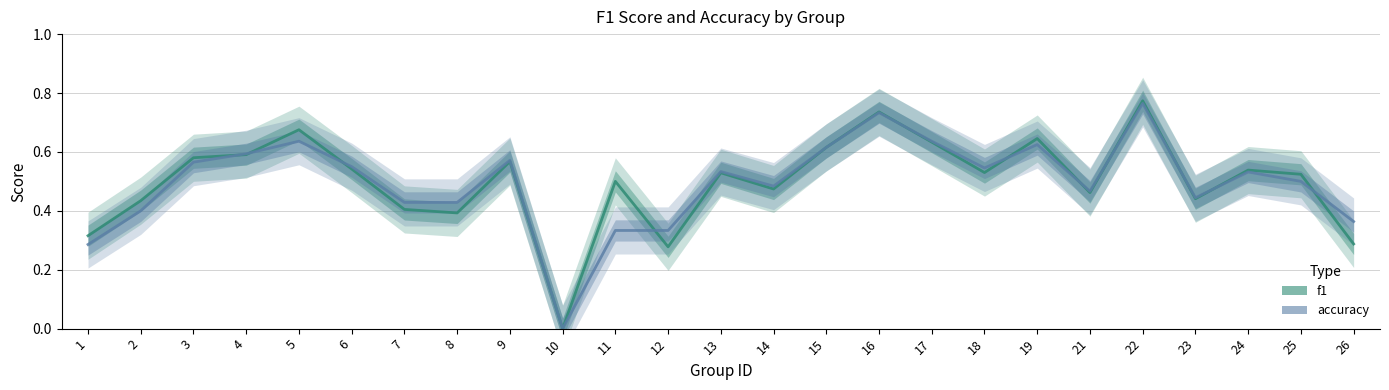

What is the sum of the accuracy values at 19 and 7?

1.1